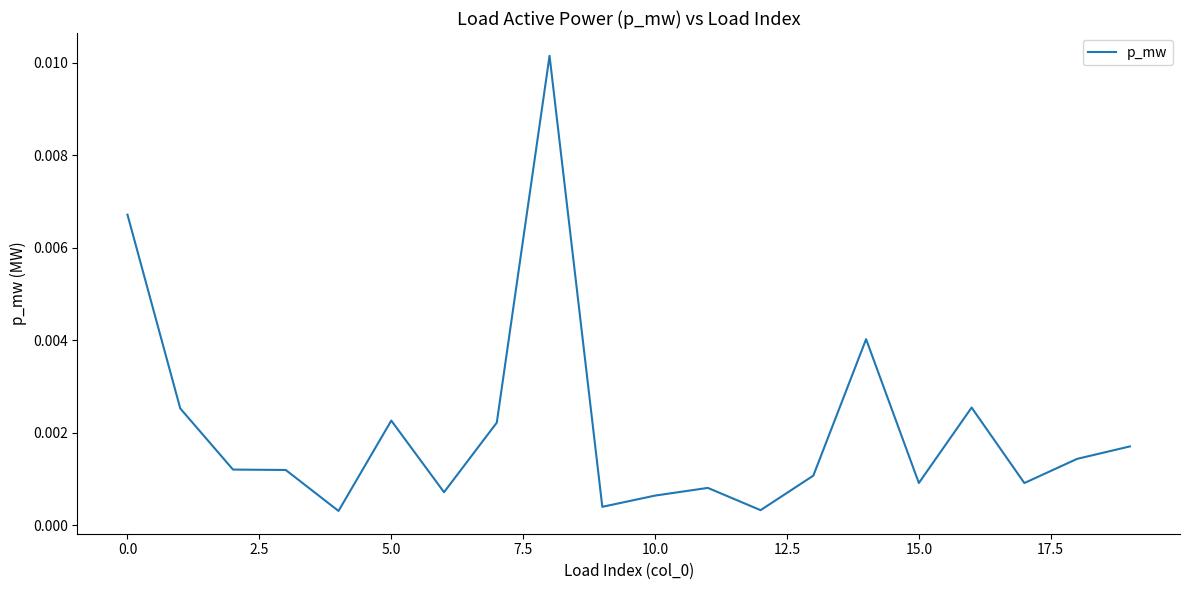

Does the chart display data point markers on the line(s)?

No